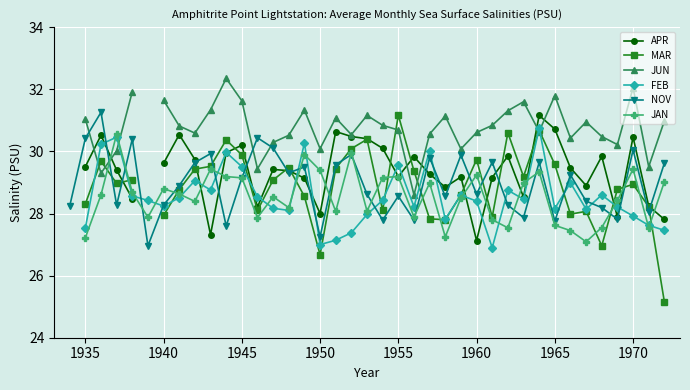

How many times do FEB and APR cross each other?

15